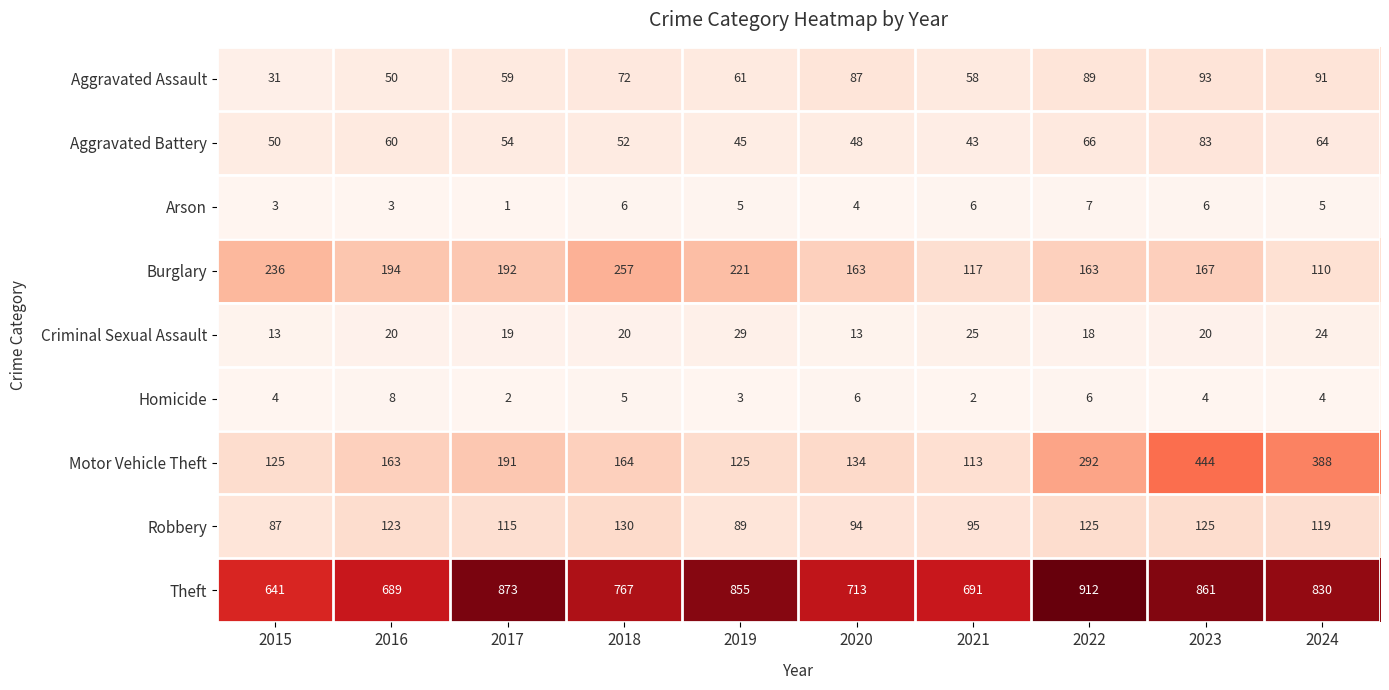

True or false: Arson has a value of 6 at 2023.

True